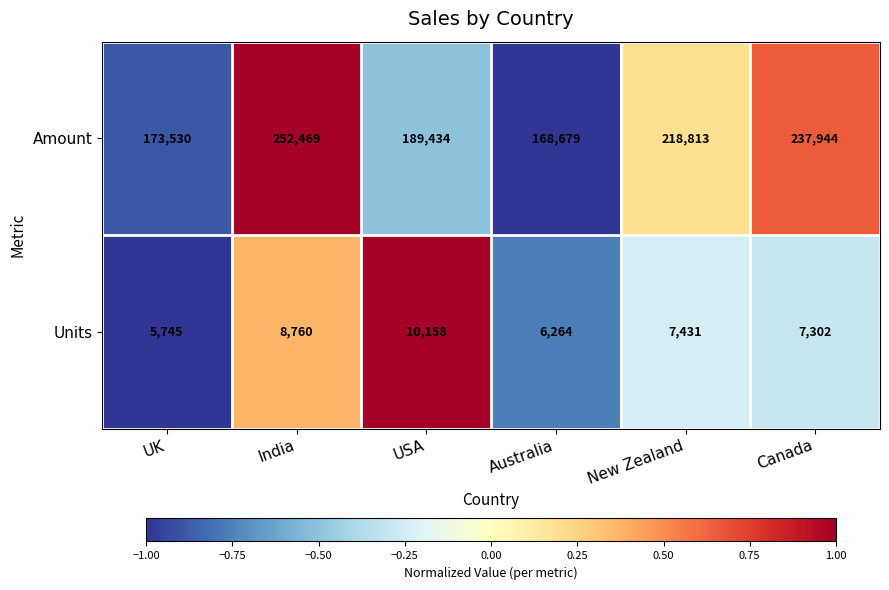

Read the Units value at UK, to the nearest 100.

5700